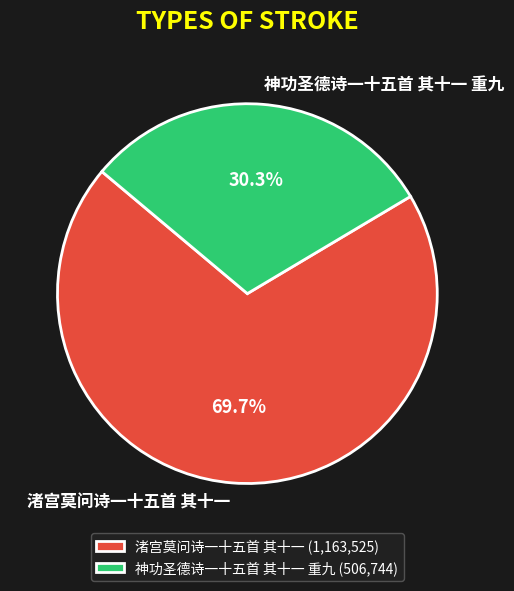

Does 神功圣德诗一十五首 其十一 重九 represent more than half of the total?

No